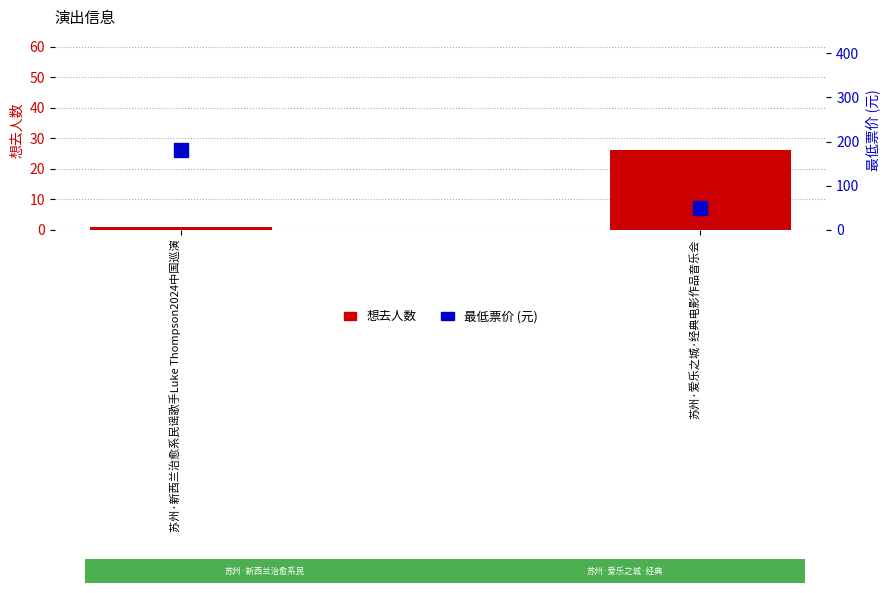

Which category has the highest value in the 想去人数 series?

苏州·爱乐之城·经典电影作品音乐会